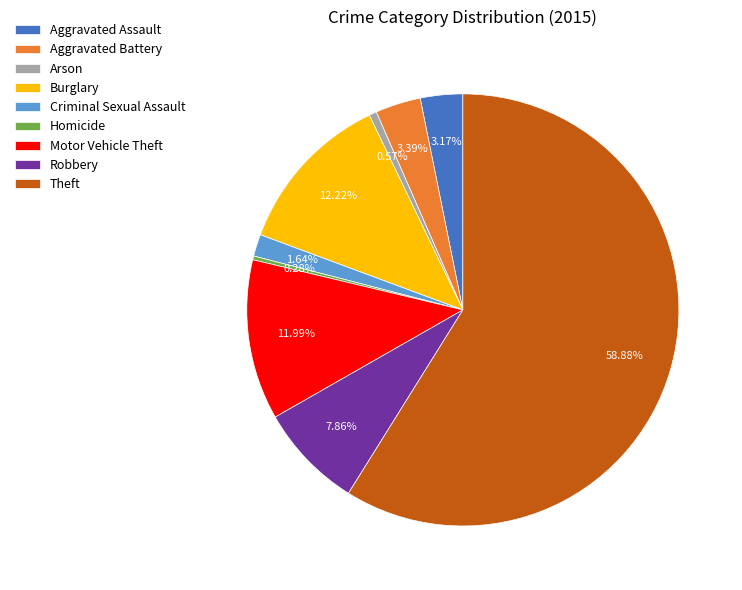

Which slice represents more than half of the pie?

Theft